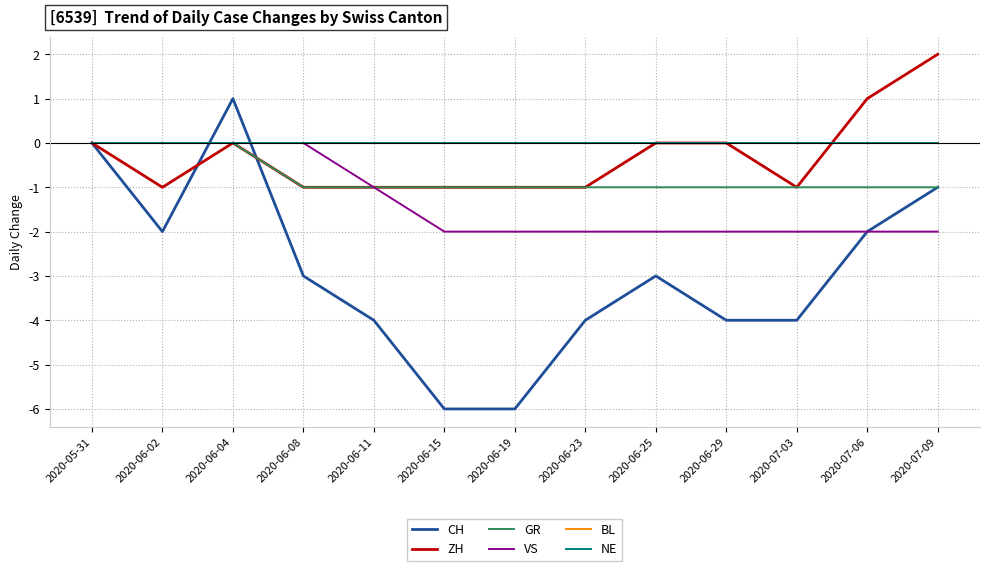

Does the chart have visible grid lines?

Yes